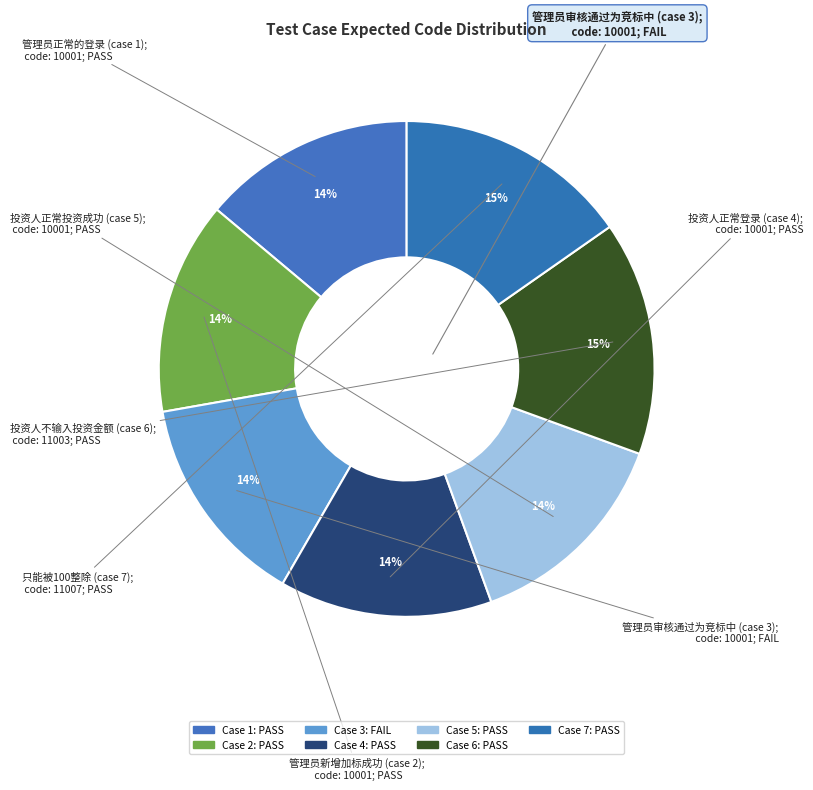

How many slices are in this pie chart?

7